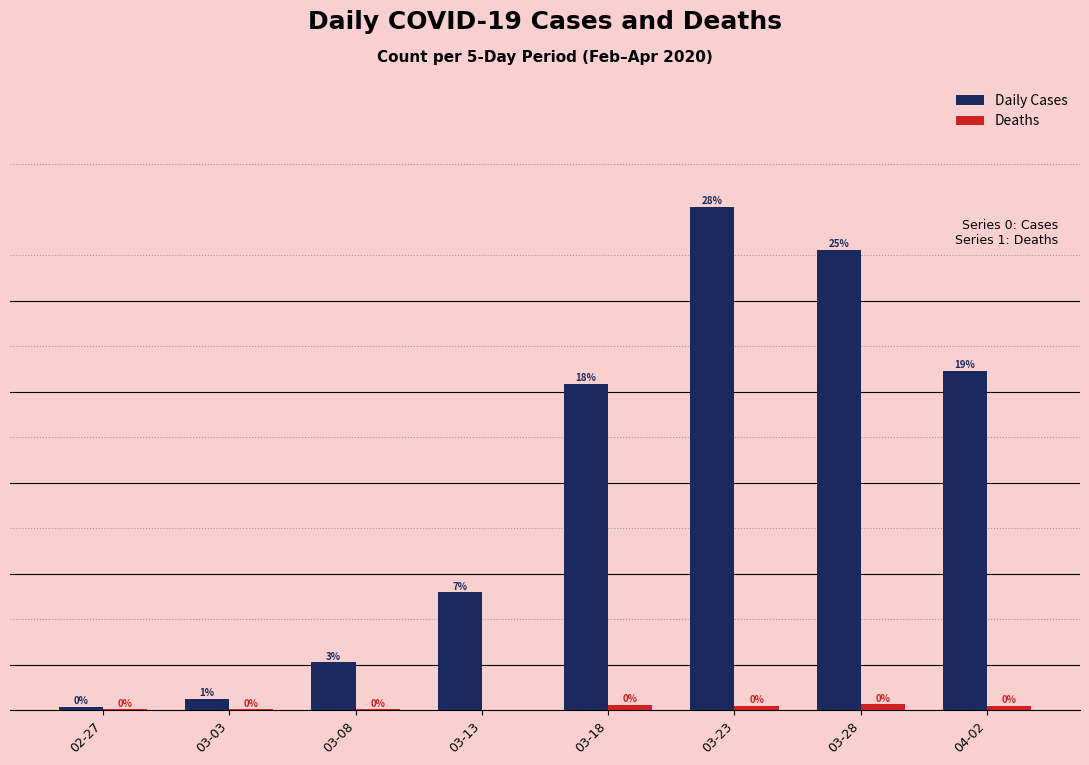

Is the value of Daily Cases at 03-03 greater than the value of Deaths at 03-23?

Yes